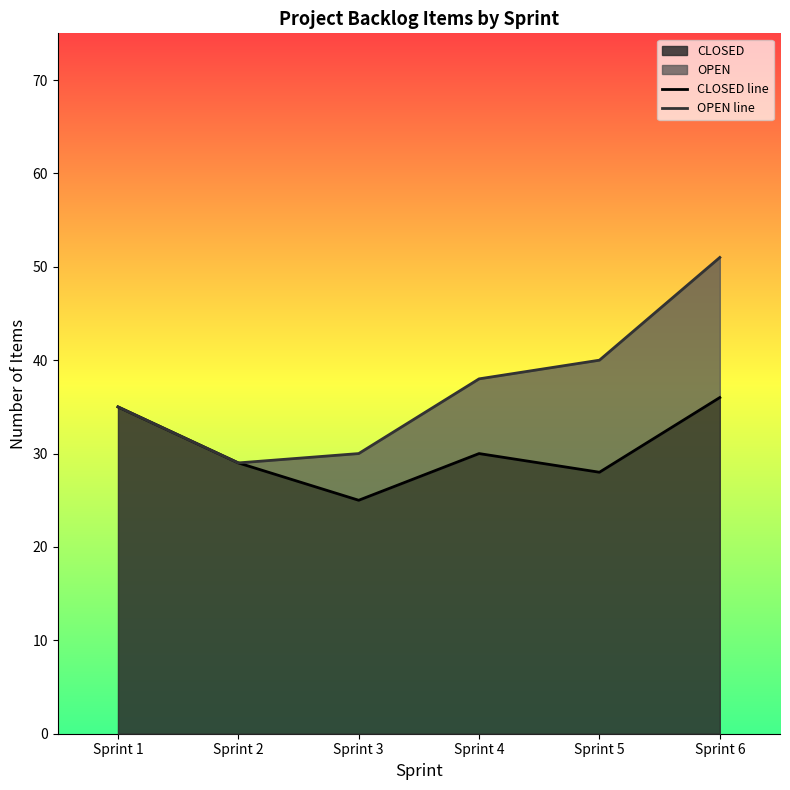

What is the difference between the highest and lowest values at Sprint 3?

5